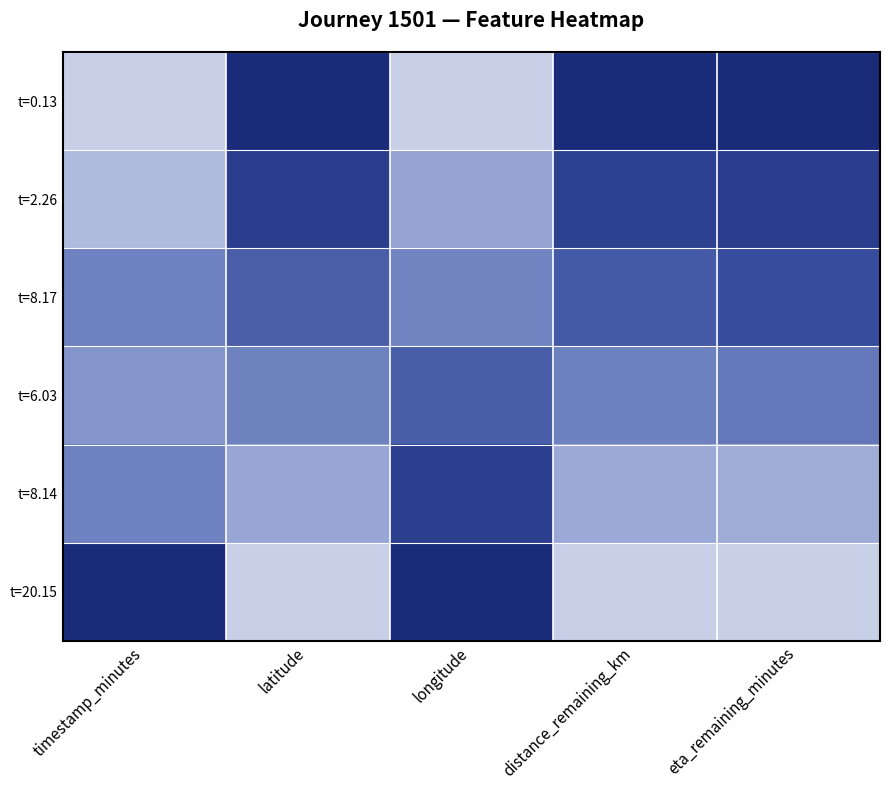

At which category is the sum across all series the highest?

eta_remaining_minutes